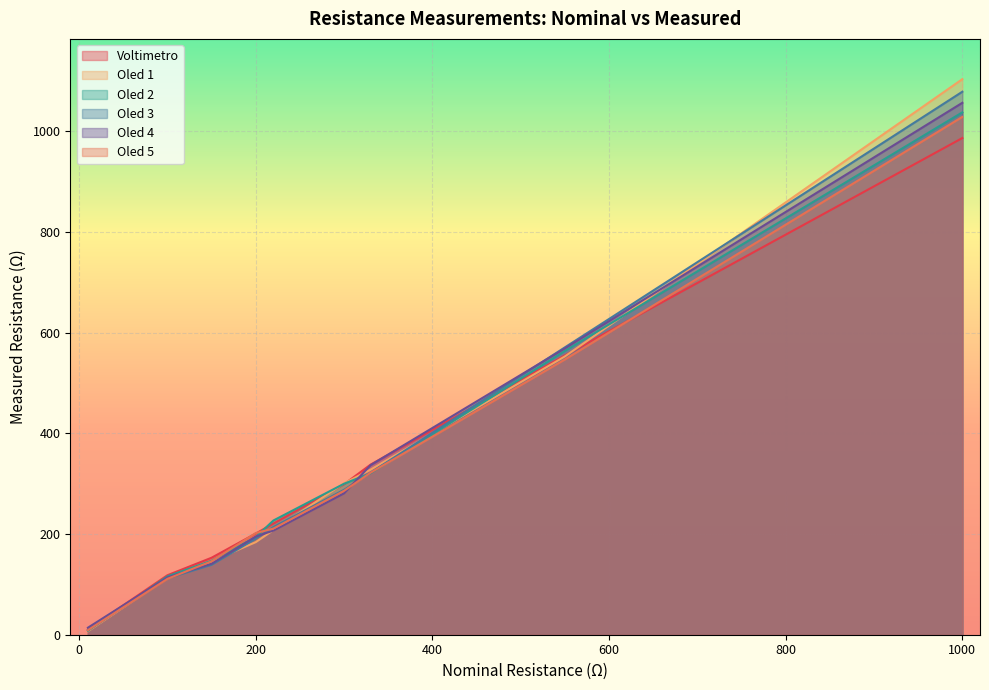

How many intersections are there between Voltimetro and Oled 3?

1